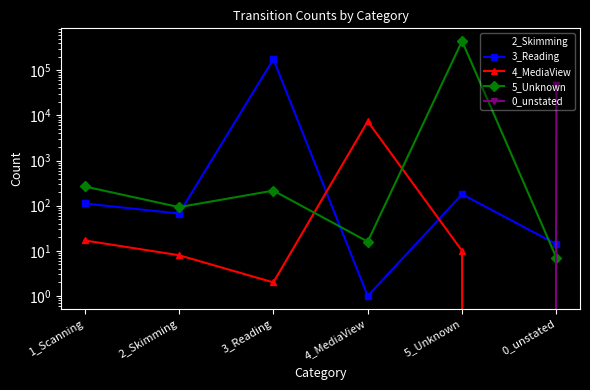

Which series has the largest total across all categories?

5_Unknown